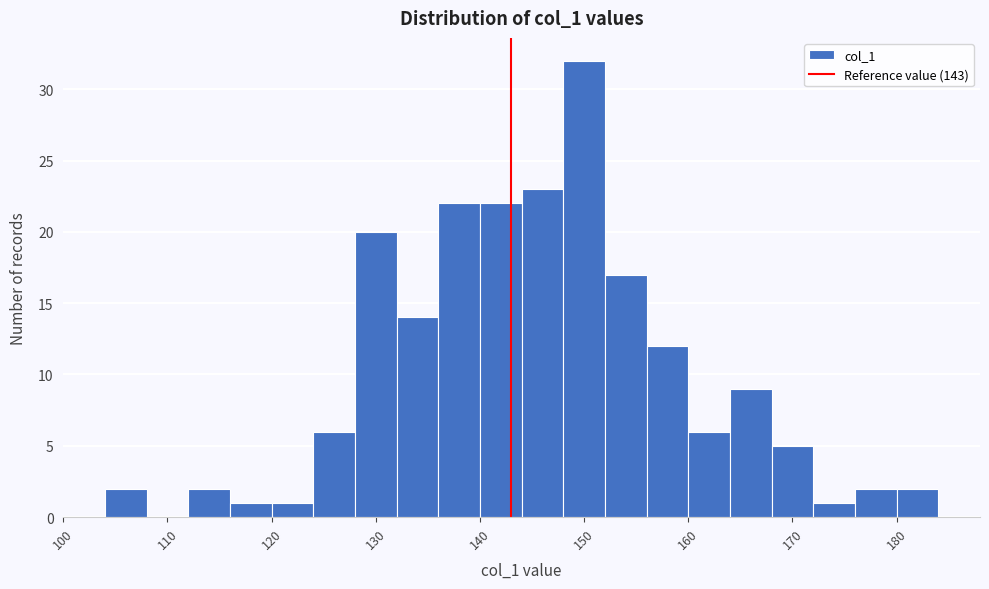

Reading left to right, transcribe this chart: for each bar, give the range it covers on the x-axis and its height. The values are not printed on the chart, so give them approximately, as read against the axis.

104 to 108: 2
108 to 112: 0
112 to 116: 2
116 to 120: 1
120 to 124: 1
124 to 128: 6
128 to 132: 20
132 to 136: 14
136 to 140: 22
140 to 144: 22
144 to 148: 23
148 to 152: 32
152 to 156: 17
156 to 160: 12
160 to 164: 6
164 to 168: 9
168 to 172: 5
172 to 176: 1
176 to 180: 2
180 to 184: 2